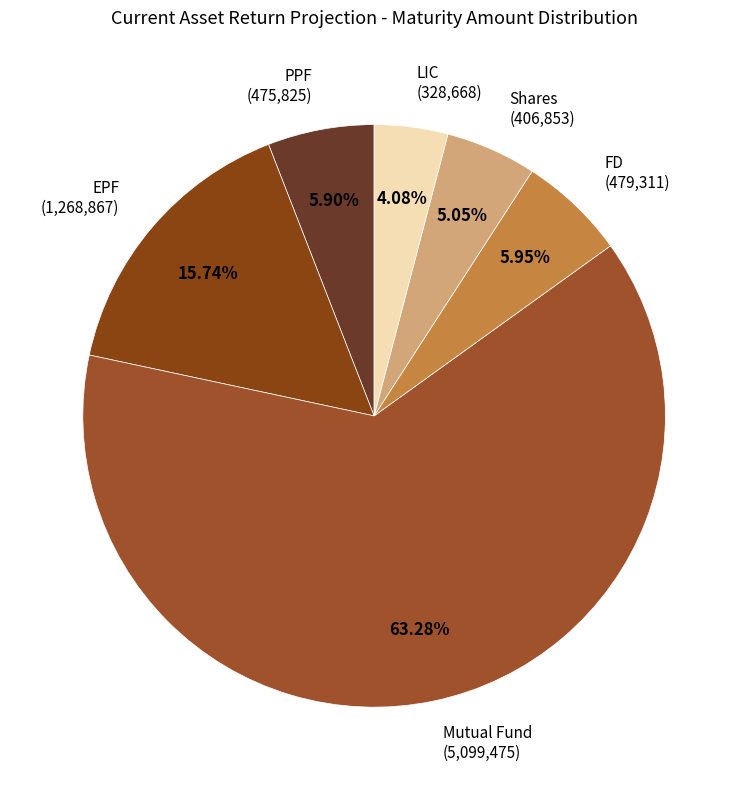

Do Mutual Fund and LIC together represent more than half of the pie?

Yes